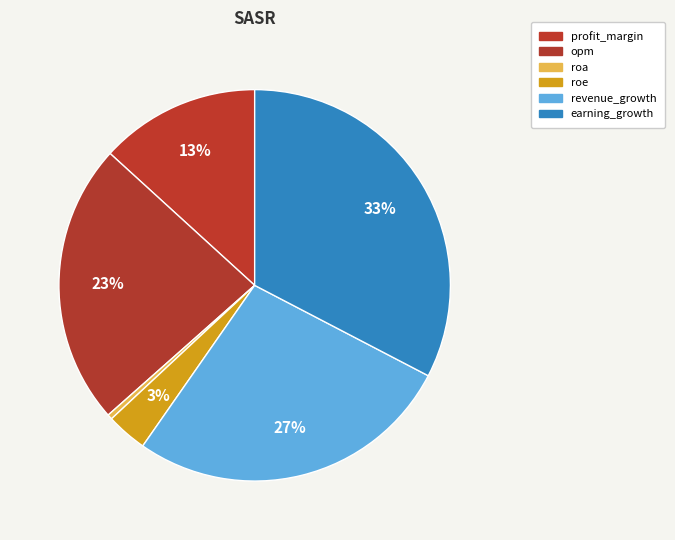

Is opm the majority of the pie?

No